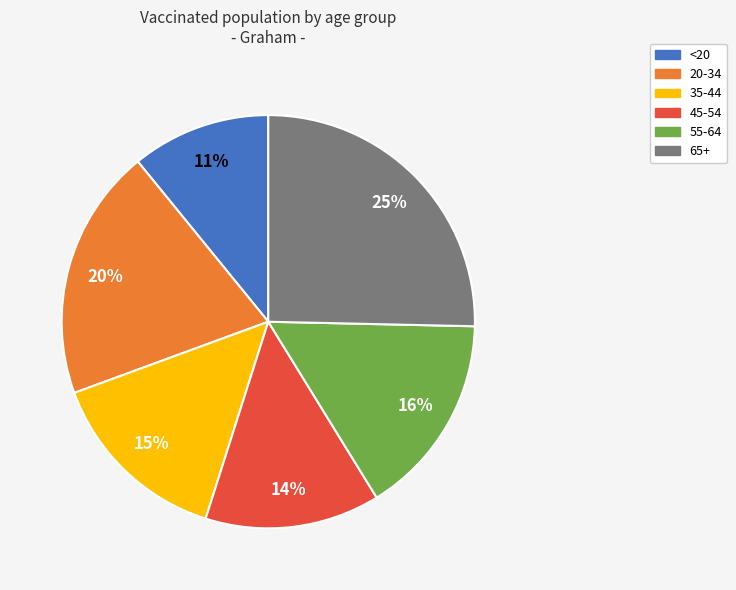

Approximately how many times larger is the value at 35-44 compared to 55-64?

0.9